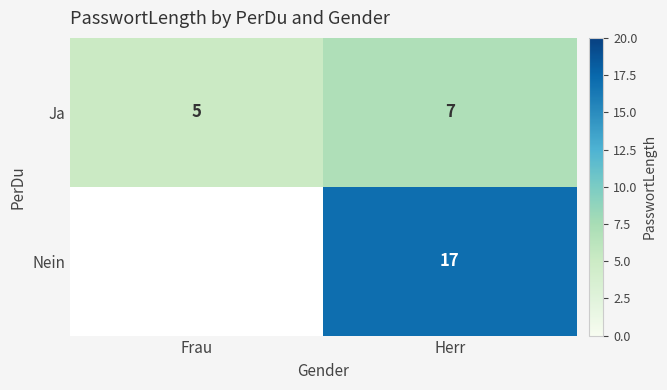

Is the value of Ja at Frau greater than the value of Nein at Herr?

No